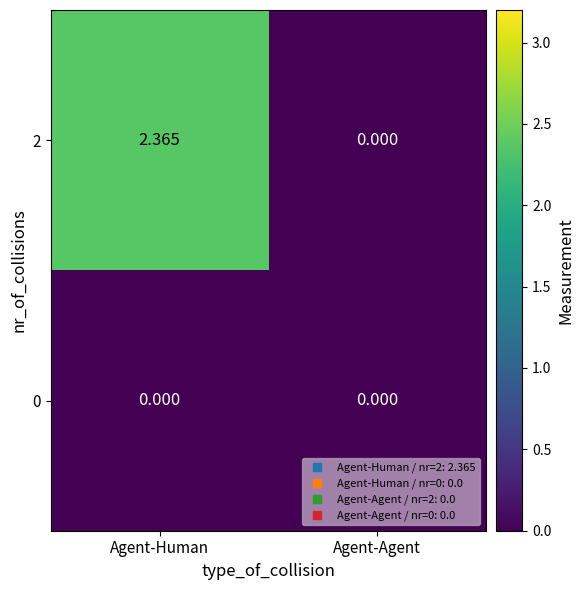

Is the value of 0 at Agent-Agent greater than the value of 2 at Agent-Human?

No